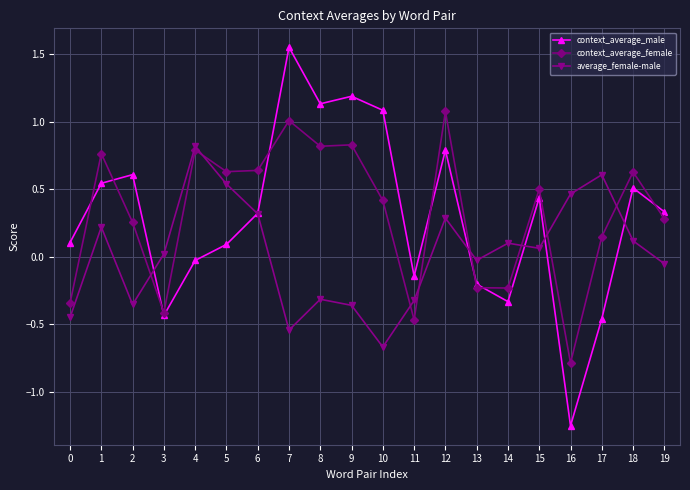

What is the value of the average_female-male point at the 2nd from the left?

0.2